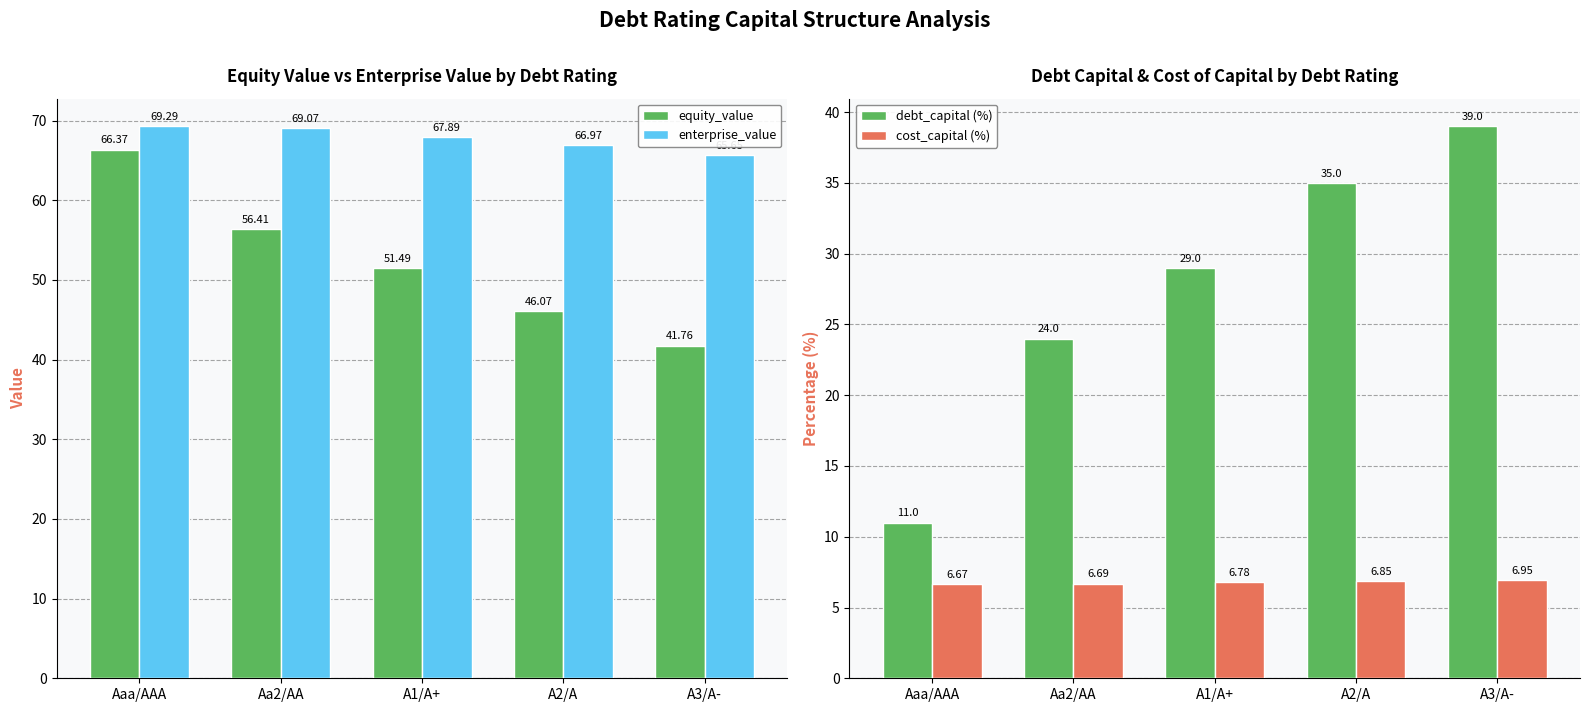

Which series changed the most between Aaa/AAA and A1/A+?

debt_capital (%)